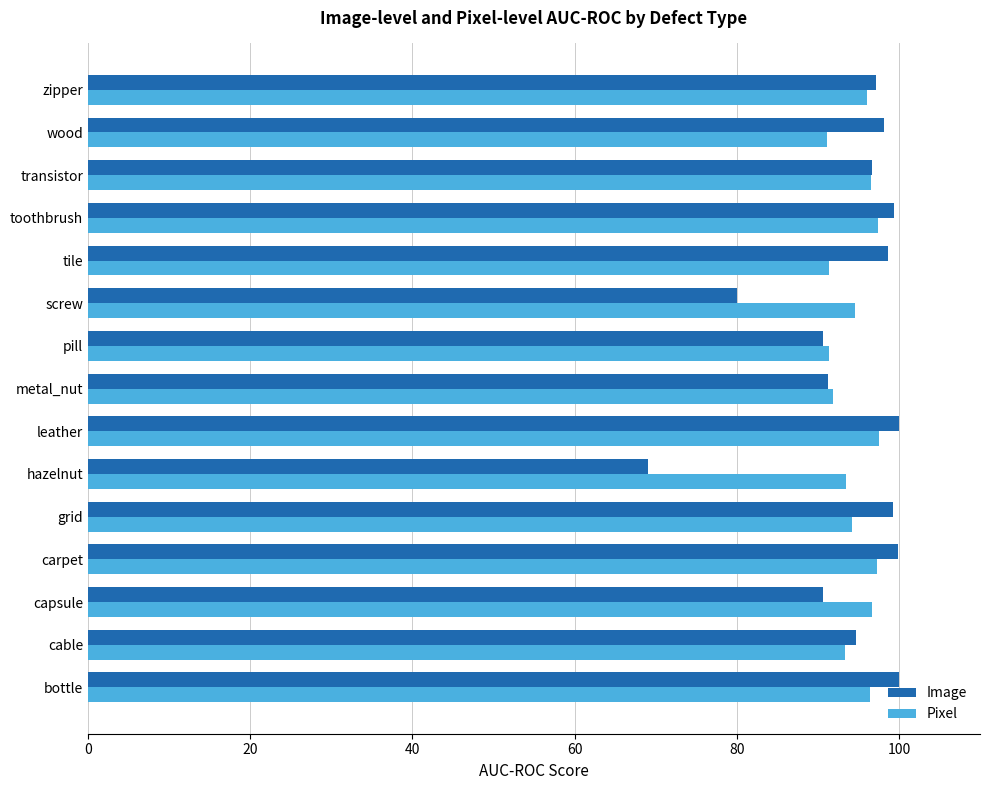

What is the total value across all series at hazelnut?

162.5